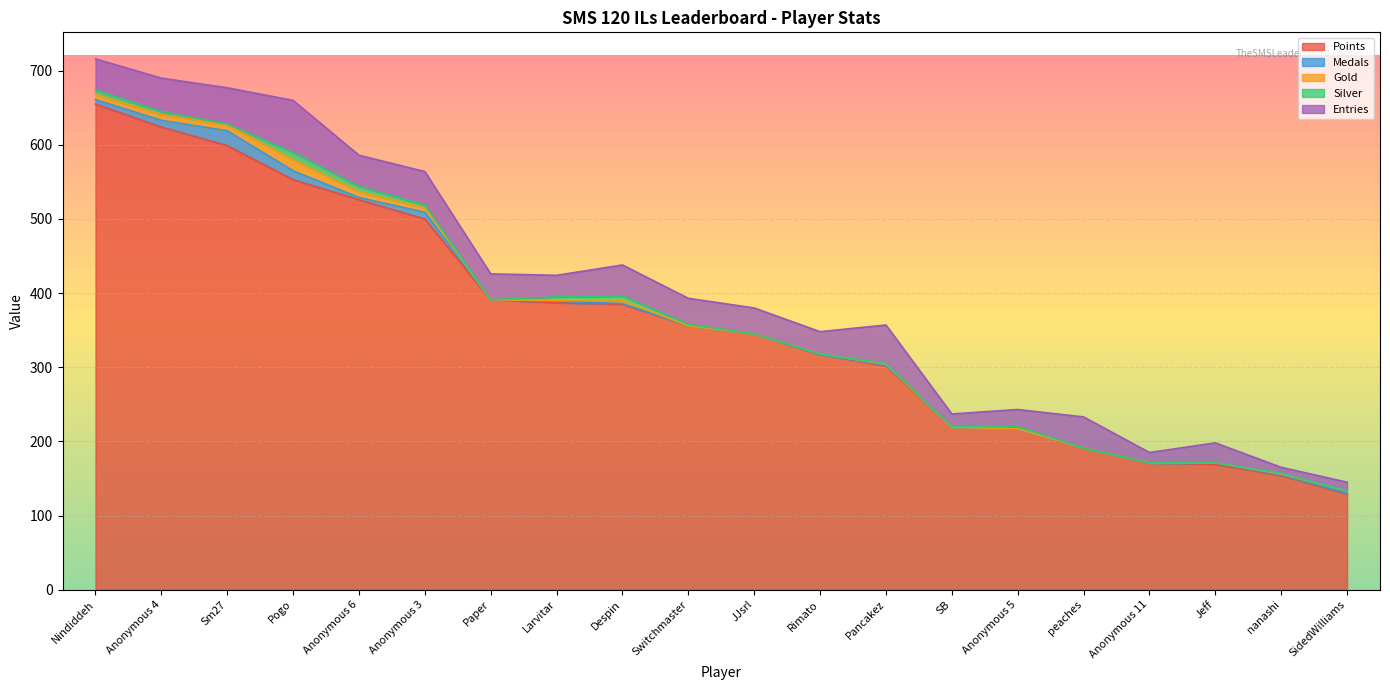

What is the difference between the maximum and second lowest values in the Silver series?

10